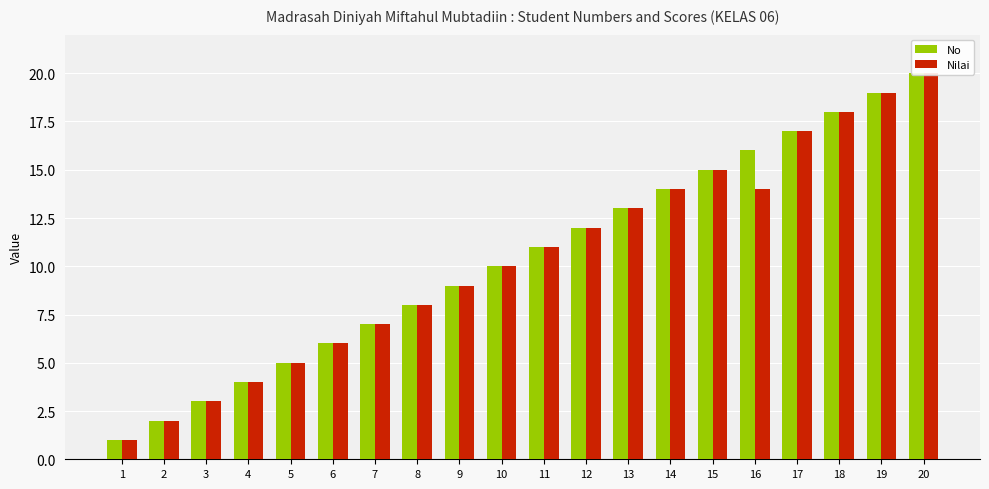

What are all the series names shown in the legend?

No, Nilai